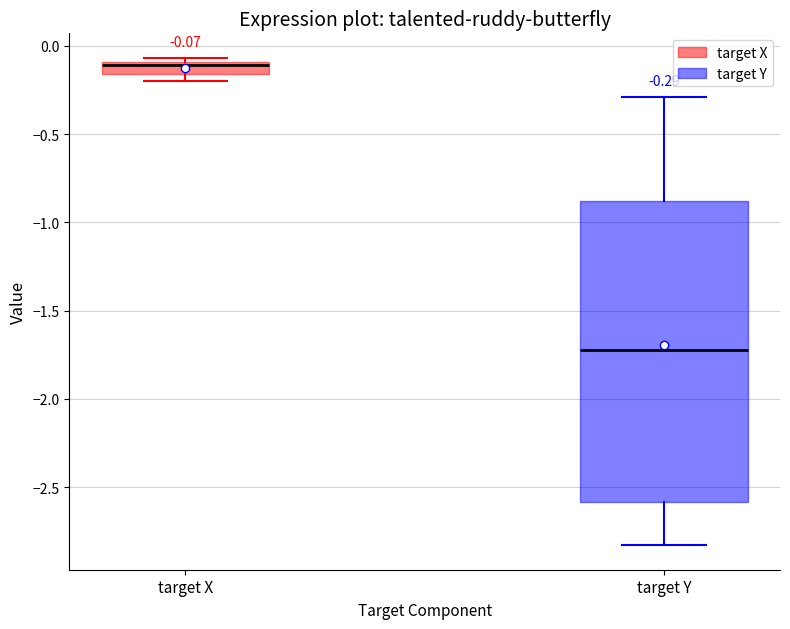

Which box is the tallest, from its lower edge to its upper edge?

target Y